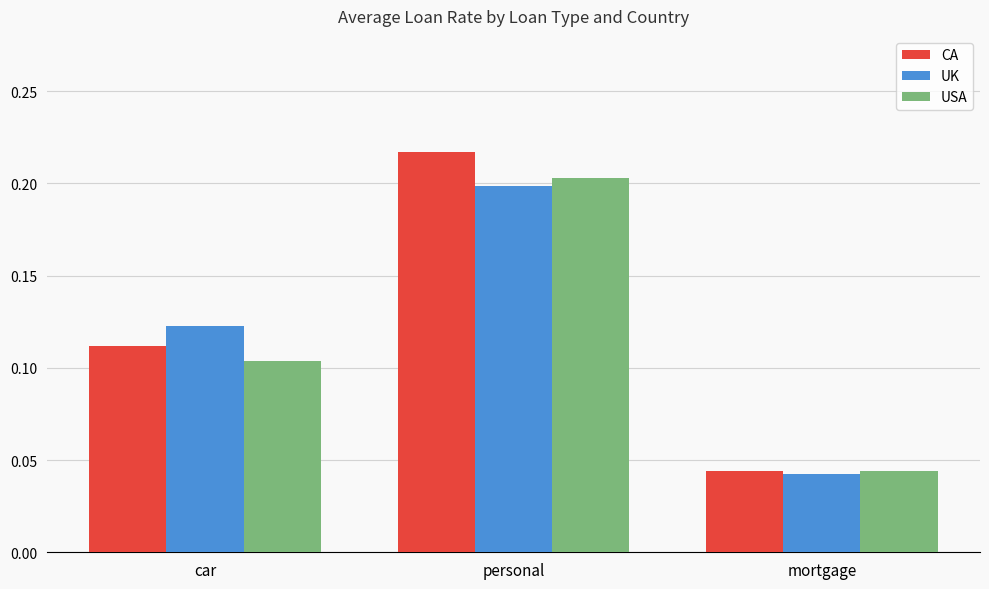

List the series in order of their peak value, lowest first.

UK, USA, CA